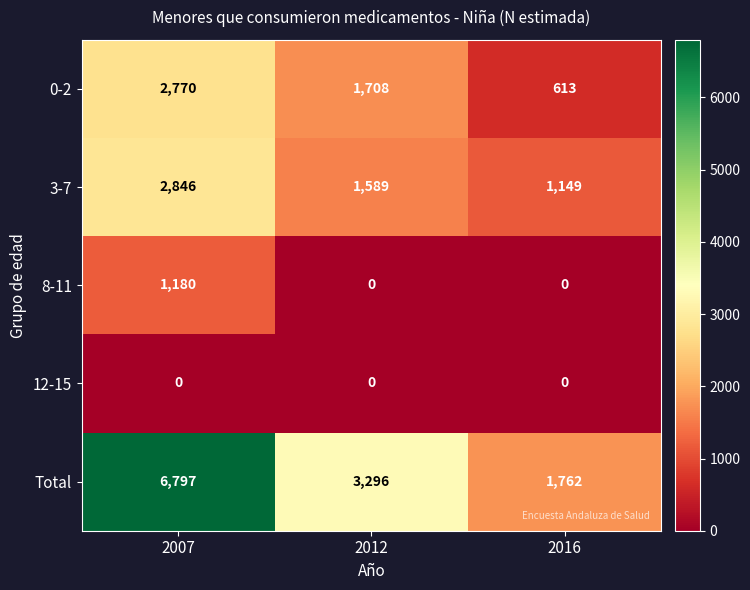

Is the value of Total at 2016 greater than the value of 0-2 at 2016?

Yes